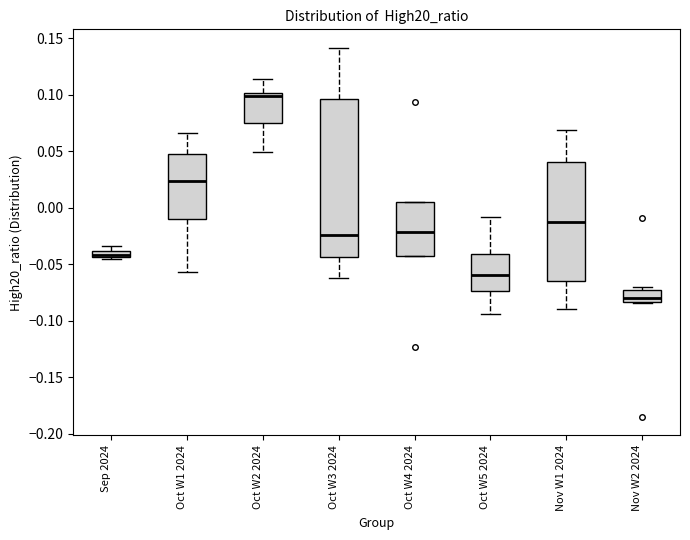

Comparing the boxes themselves (not the whiskers), which one is the tallest?

Oct W3 2024